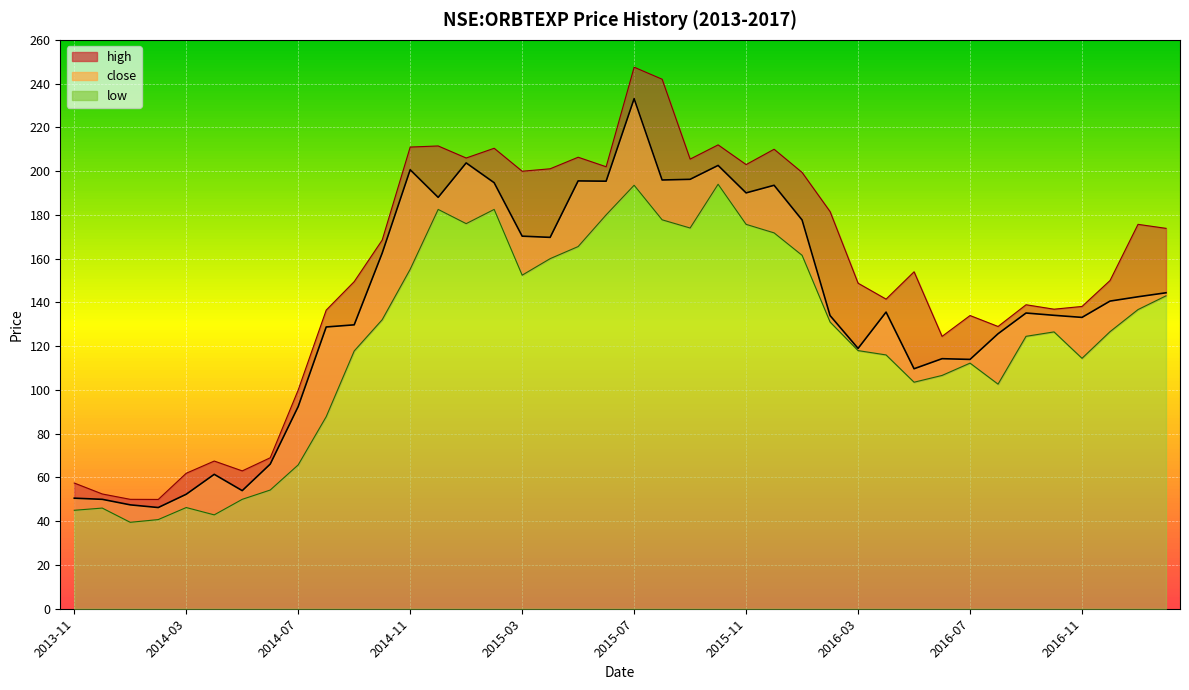

Is the value of high at 2016-10 greater than the value of low at 2014-08?

Yes